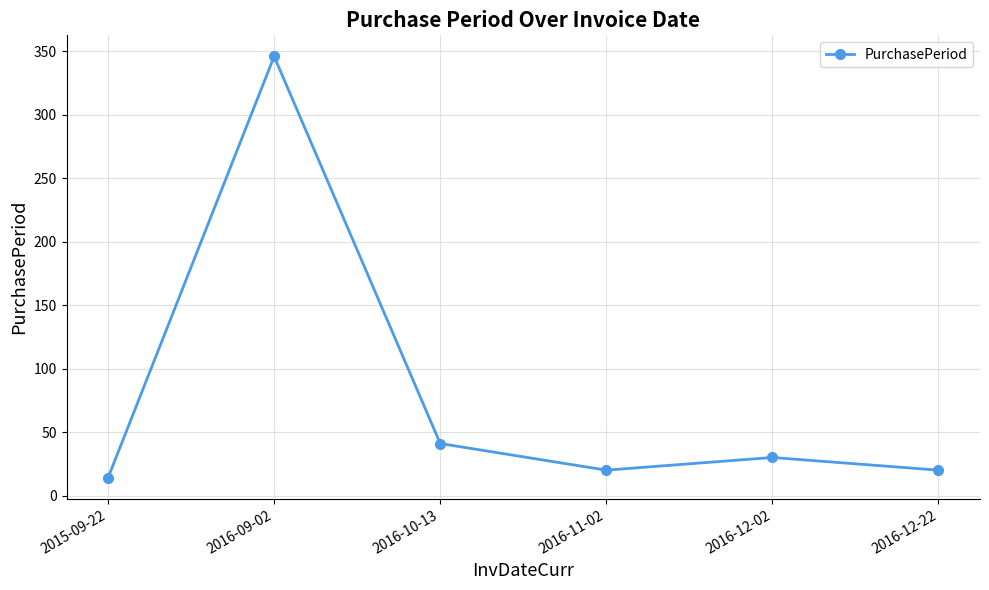

Reading left to right, extract all data points from this chart.

2015-09-22=14	2016-09-02=346	2016-10-13=41	2016-11-02=20	2016-12-02=30	2016-12-22=20